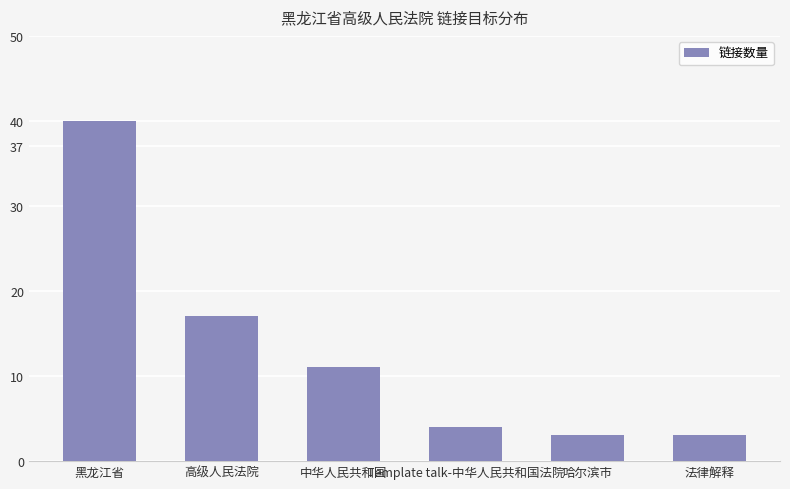

True or false: the data shows 2 at Template talk-中华人民共和国法院.

False